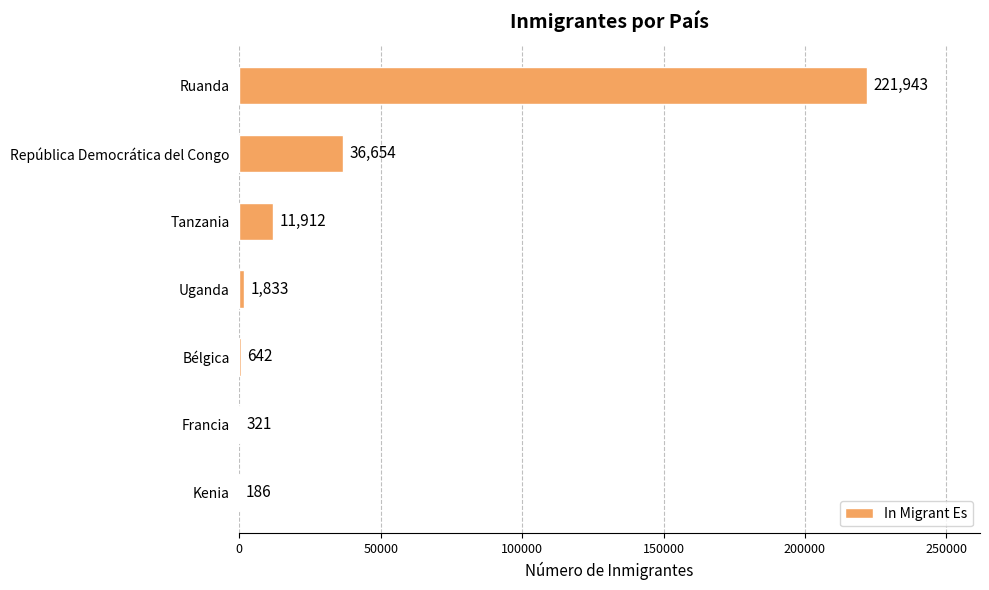

Are the bars horizontal?

Yes